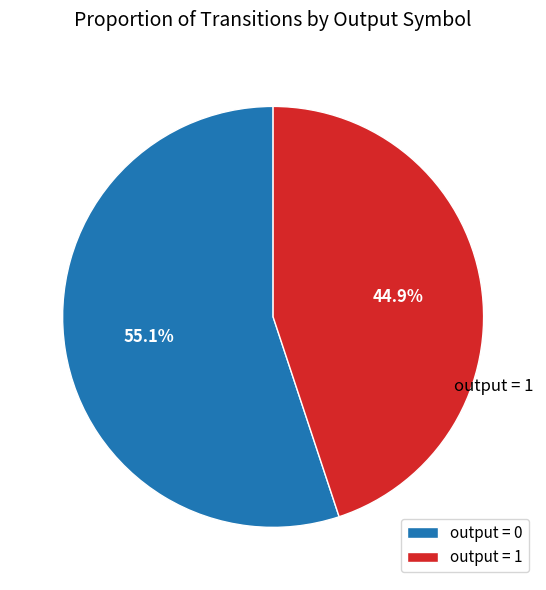

What is the ratio of the value at output = 1 to the value at output = 0?

0.8